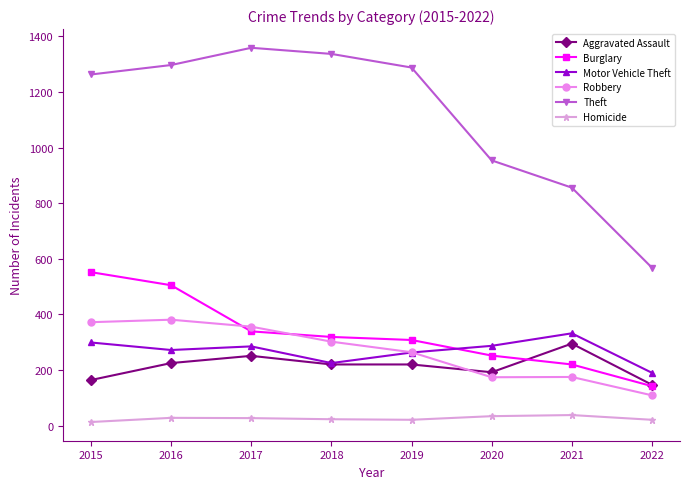

After their last crossing, which series has the higher values: Robbery or Aggravated Assault?

Aggravated Assault